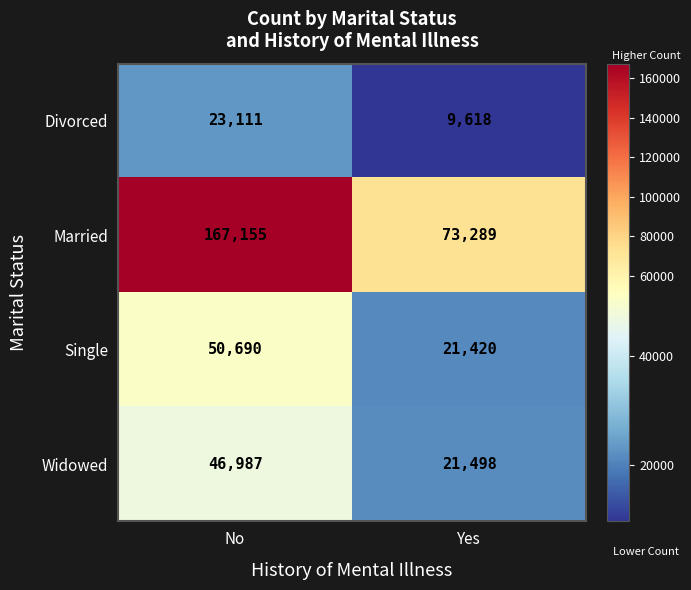

Which series has the widest spread of values?

Married